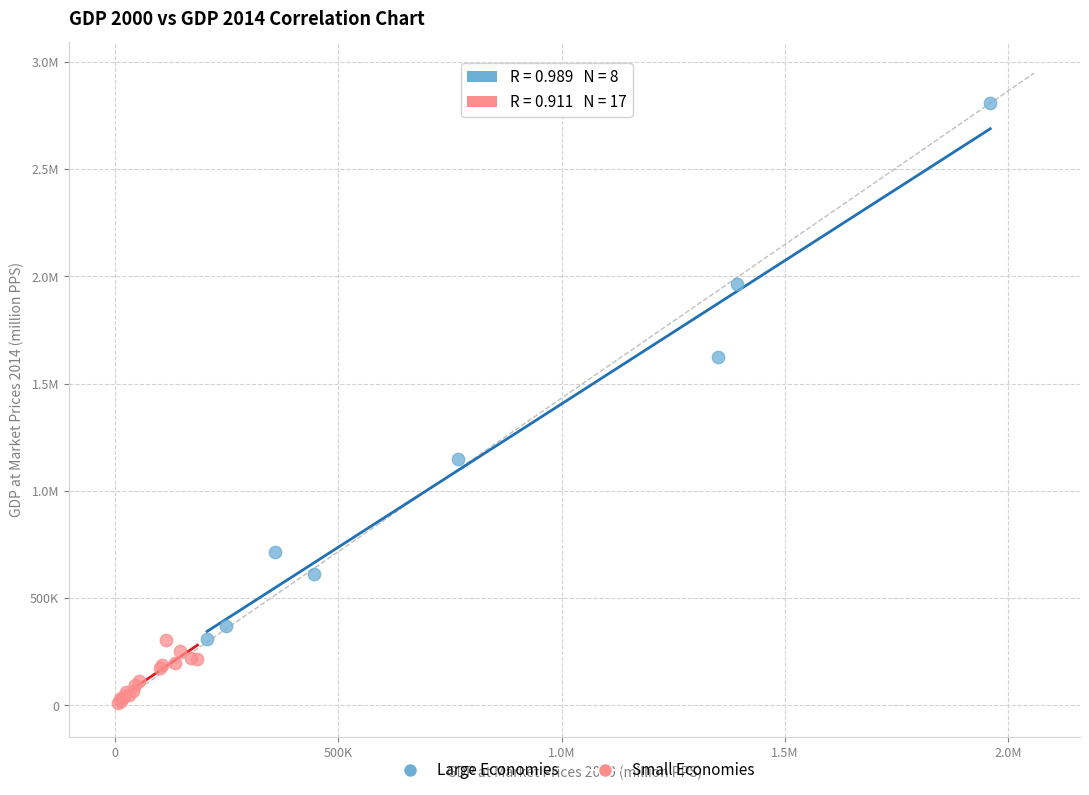

What are all the series names shown in the legend?

Large Economies, Small Economies